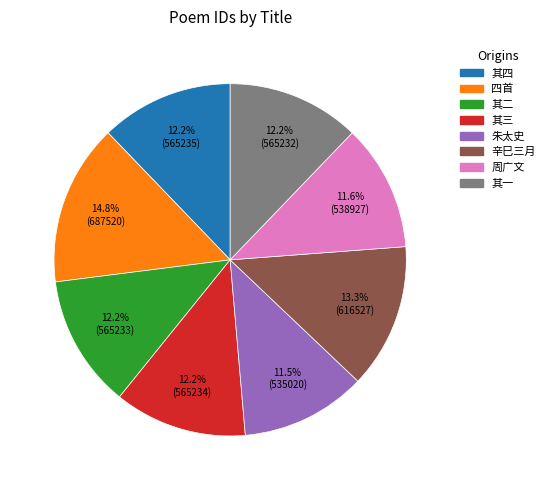

Is there any slice that represents more than half of the pie?

No